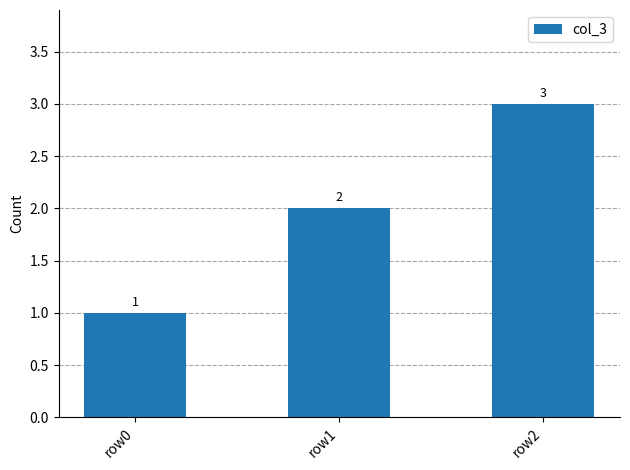

What is the difference between the values at row0 and row2?

2